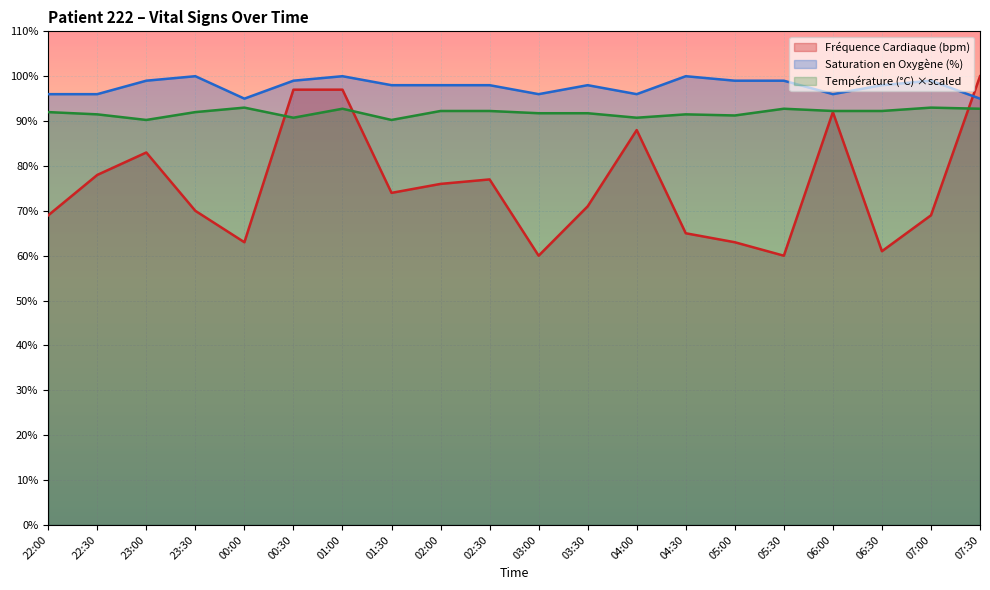

Reading right to left, extract all data points from this chart.

Fréquence Cardiaque (bpm): 100.0	69.0	61.0	92.0	60.0	63.0	65.0	88.0	71.0	60.0	77.0	76.0	74.0	97.0	97.0	63.0	70.0	83.0	78.0	69.0
Saturation en Oxygène (%): 95.0	99.0	98.0	96.0	99.0	99.0	100.0	96.0	98.0	96.0	98.0	98.0	98.0	100.0	99.0	95.0	100.0	99.0	96.0	96.0
Température (°C): 92.8	93.0	92.2	92.2	92.8	91.2	91.5	90.8	91.8	91.8	92.2	92.2	90.2	92.8	90.8	93.0	92.0	90.2	91.5	92.0